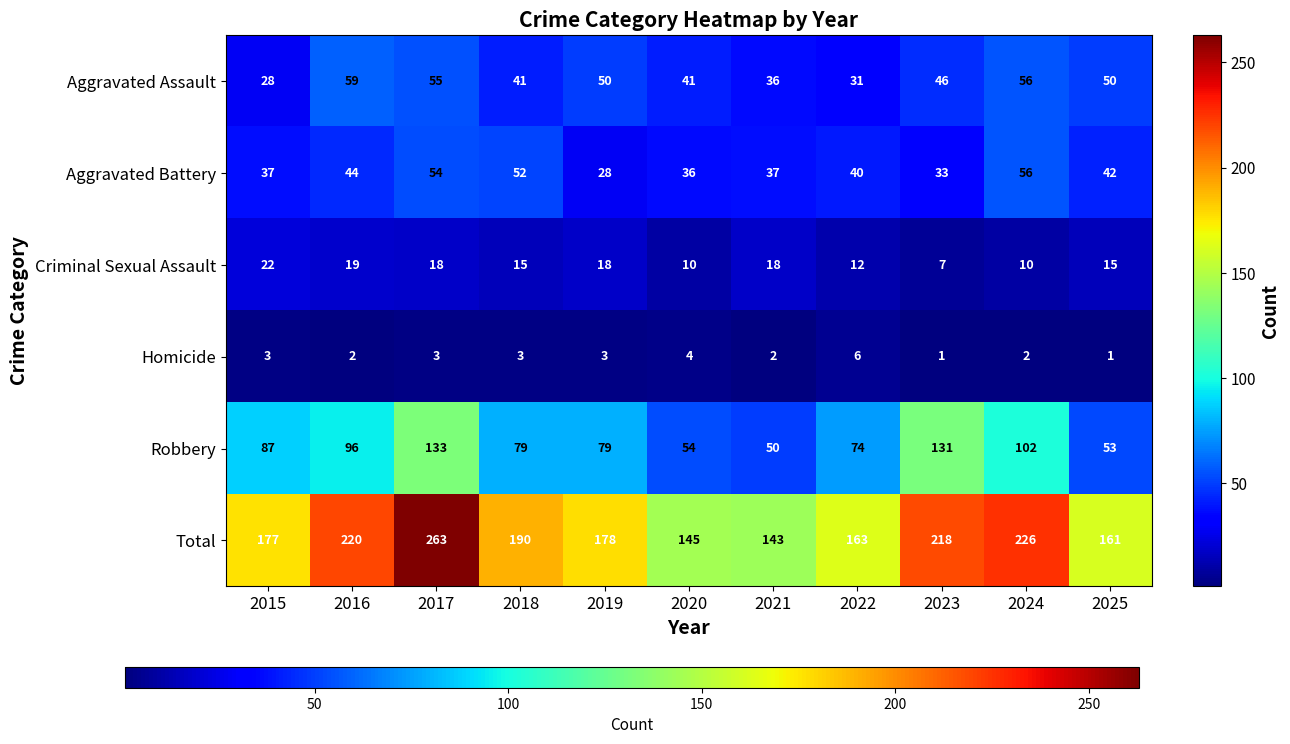

What is the difference between the maximum and second lowest values in the Aggravated Battery series?

23